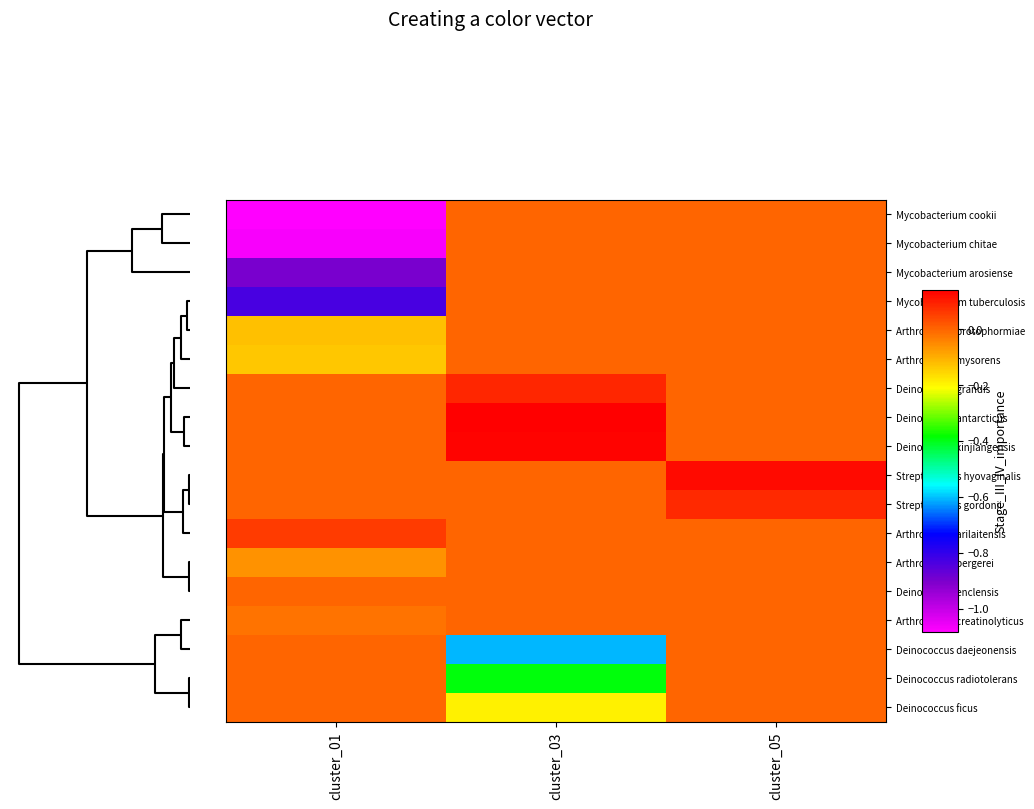

Reading right to left, transcribe all the data shown in this chart.

Mycobacterium cookii: cluster_05=0.0	cluster_03=0.0	cluster_01=-1.1
Mycobacterium chitae: cluster_05=0.0	cluster_03=0.0	cluster_01=-1.1
Mycobacterium arosiense: cluster_05=0.0	cluster_03=0.0	cluster_01=-0.9
Mycobacterium tuberculosis: cluster_05=0.0	cluster_03=0.0	cluster_01=-0.8
Arthrobacter protophormiae: cluster_05=0.0	cluster_03=0.0	cluster_01=-0.1
Arthrobacter mysorens: cluster_05=0.0	cluster_03=0.0	cluster_01=-0.1
Deinococcus grandis: cluster_05=0.0	cluster_03=0.1	cluster_01=0.0
Deinococcus antarcticus: cluster_05=0.0	cluster_03=0.1	cluster_01=0.0
Deinococcus xinjiangensis: cluster_05=0.0	cluster_03=0.1	cluster_01=0.0
Streptococcus hyovaginalis: cluster_05=0.1	cluster_03=0.0	cluster_01=0.0
Streptococcus gordonii: cluster_05=0.1	cluster_03=0.0	cluster_01=0.0
Arthrobacter arilaitensis: cluster_05=0.0	cluster_03=0.0	cluster_01=0.1
Arthrobacter bergerei: cluster_05=0.0	cluster_03=0.0	cluster_01=-0.1
Deinococcus enclensis: cluster_05=0.0	cluster_03=-0.0	cluster_01=0.0
Arthrobacter creatinolyticus: cluster_05=0.0	cluster_03=0.0	cluster_01=-0.0
Deinococcus daejeonensis: cluster_05=0.0	cluster_03=-0.6	cluster_01=0.0
Deinococcus radiotolerans: cluster_05=0.0	cluster_03=-0.4	cluster_01=0.0
Deinococcus ficus: cluster_05=0.0	cluster_03=-0.2	cluster_01=0.0